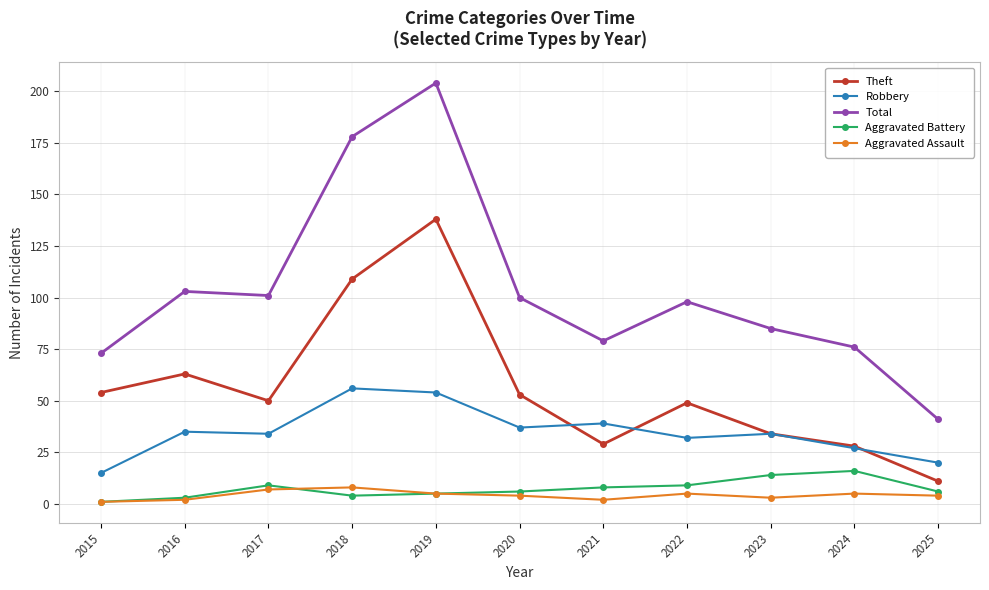

True or false: Aggravated Battery and Robbery intersect in this chart.

False